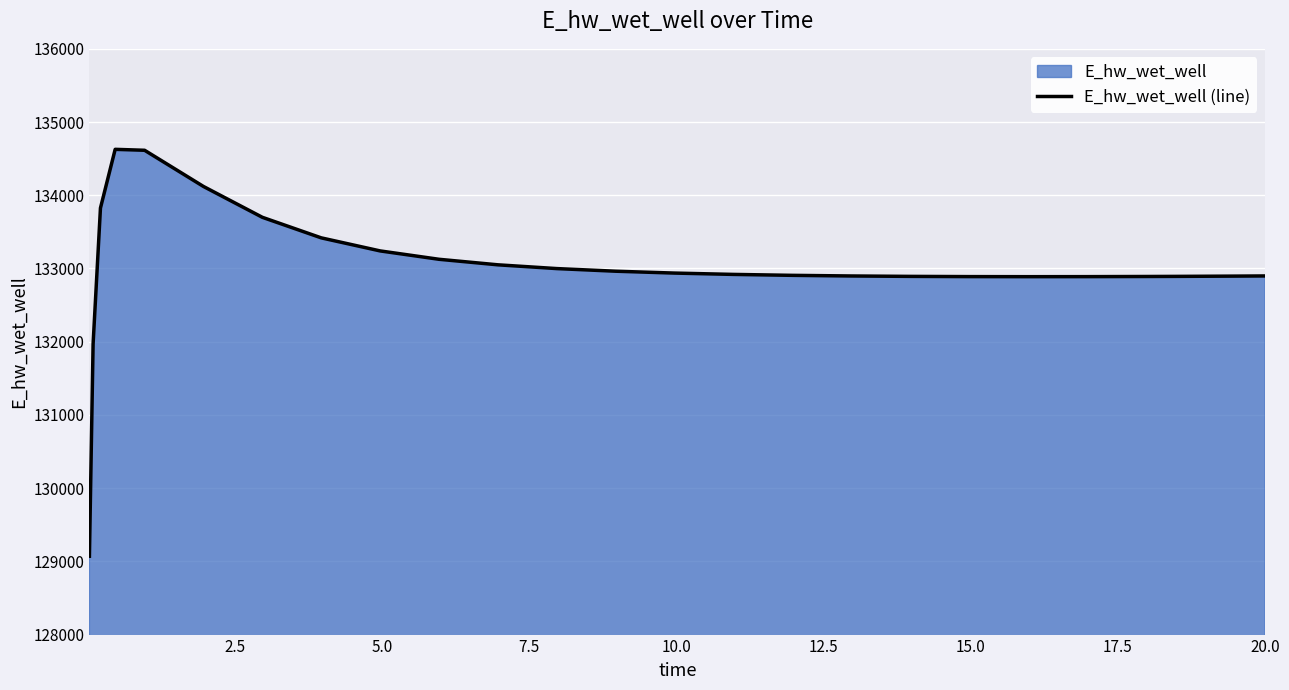

What is the difference between the second highest and minimum values?

5544.3